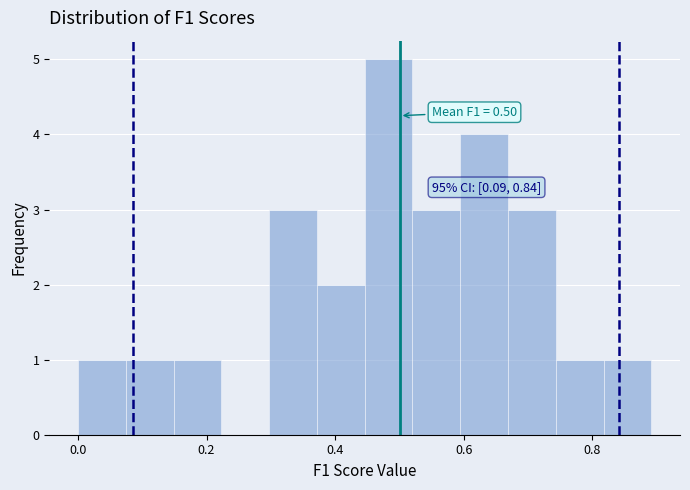

Around what value on the x-axis is the tallest bar? Give the approximate position of its centre, as read against the axis.

0.48